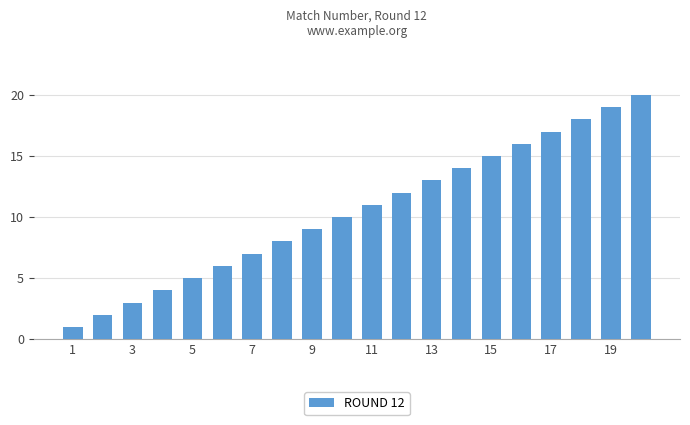

How many bars are there in total?

20